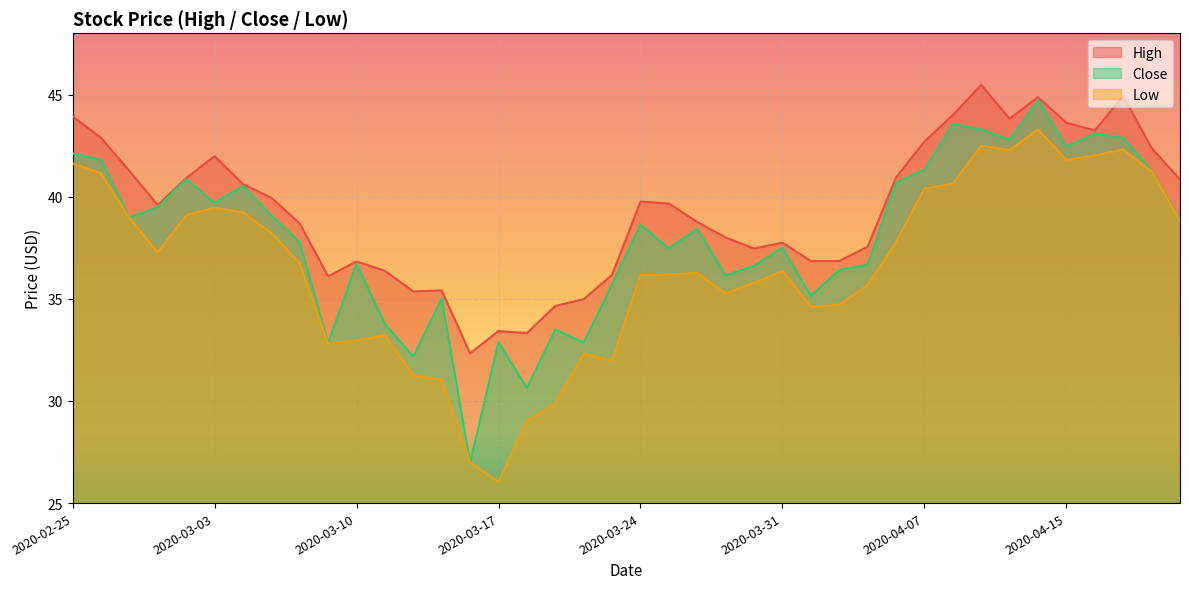

How many values in the Low series are below 36?

16